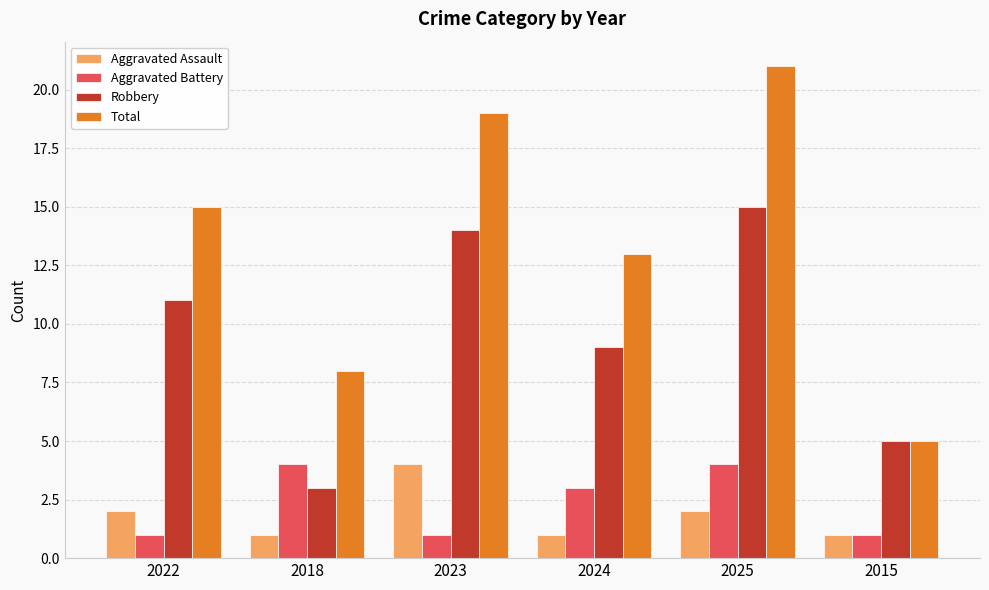

What is the value of the Aggravated Assault bar at the 2nd from the left?

1